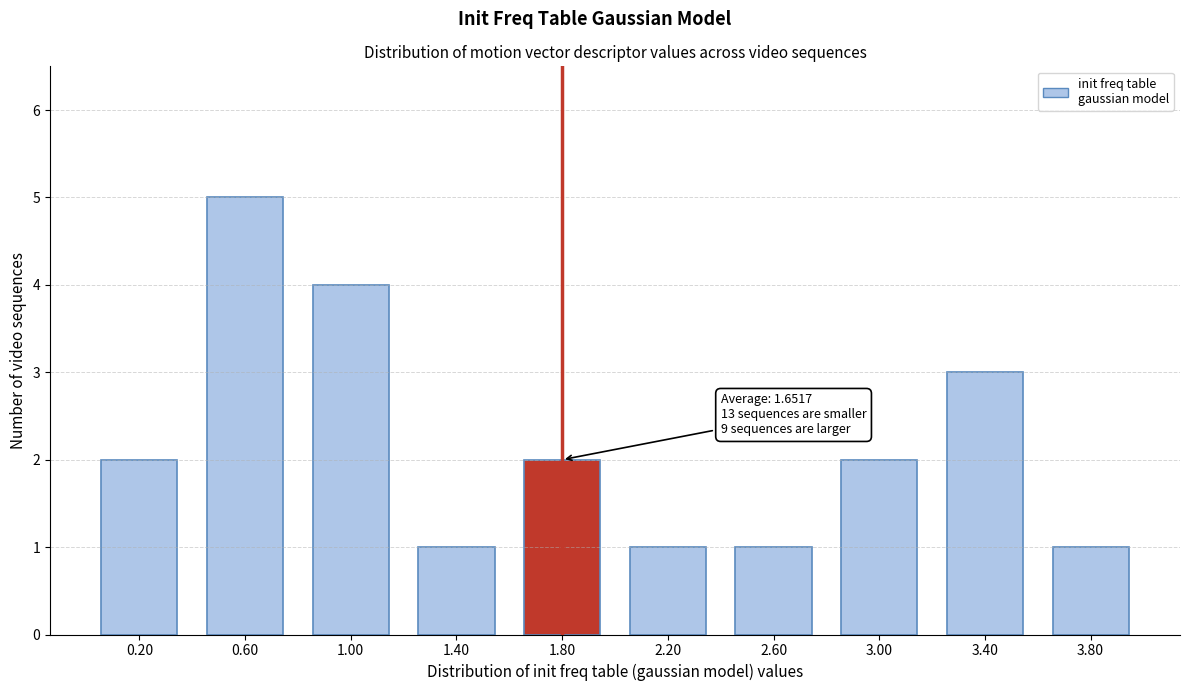

Reading left to right, what are all the values shown in this chart?

0.20=2	0.60=5	1.00=4	1.40=1	1.80=2	2.20=1	2.60=1	3.00=2	3.40=3	3.80=1